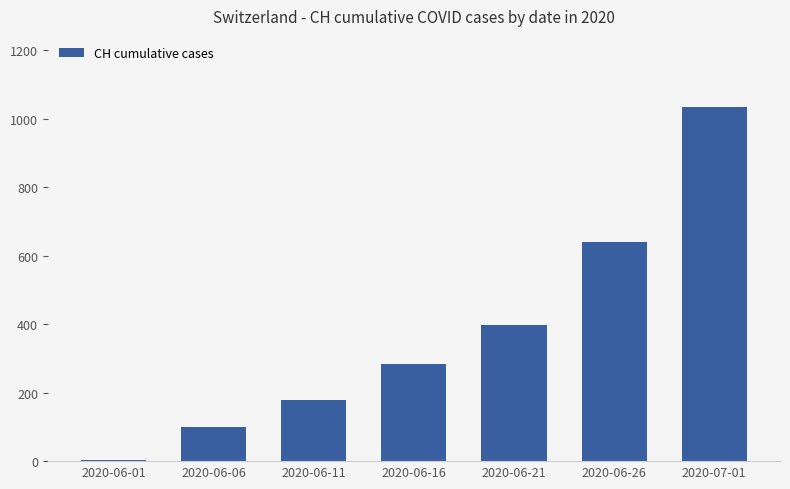

Is it true that the value at 2020-06-21 is 398?

True